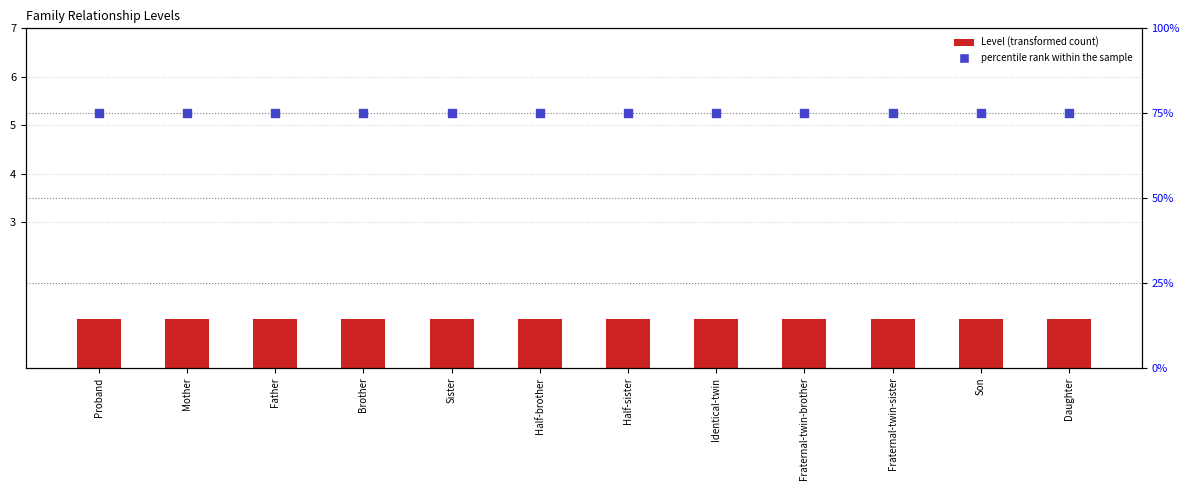

Which series has the largest total across all categories?

percentile rank within sample